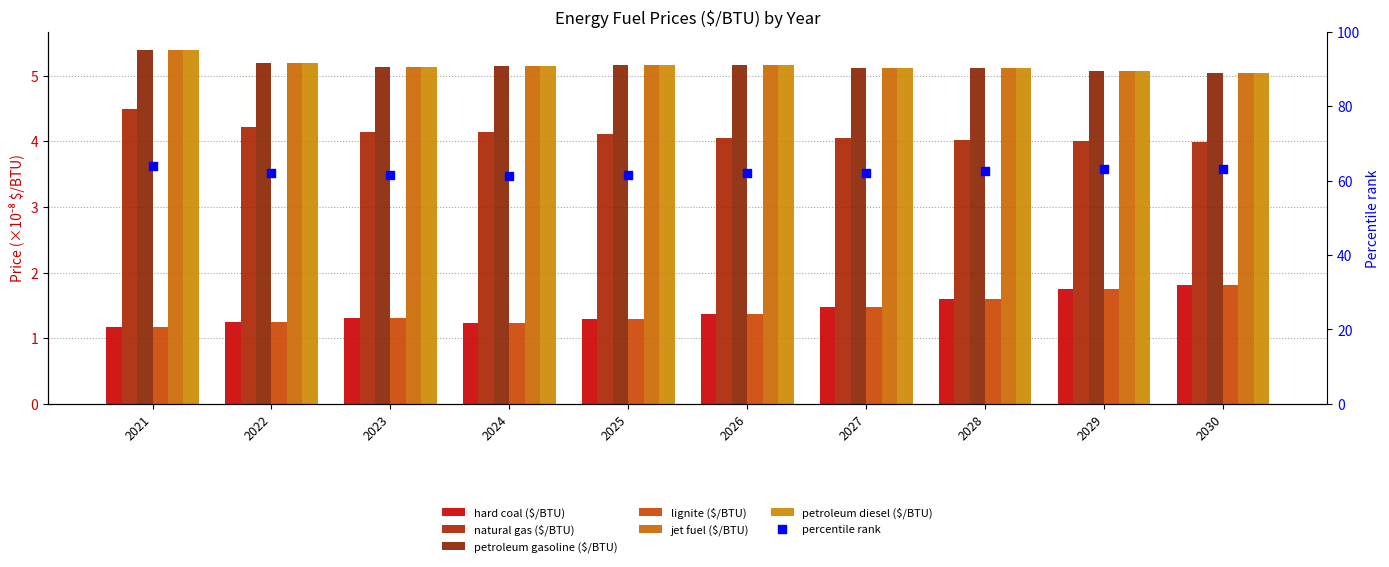

Is the value of jet fuel ($/BTU) at 2022 greater than the value of natural gas ($/BTU) at 2029?

Yes